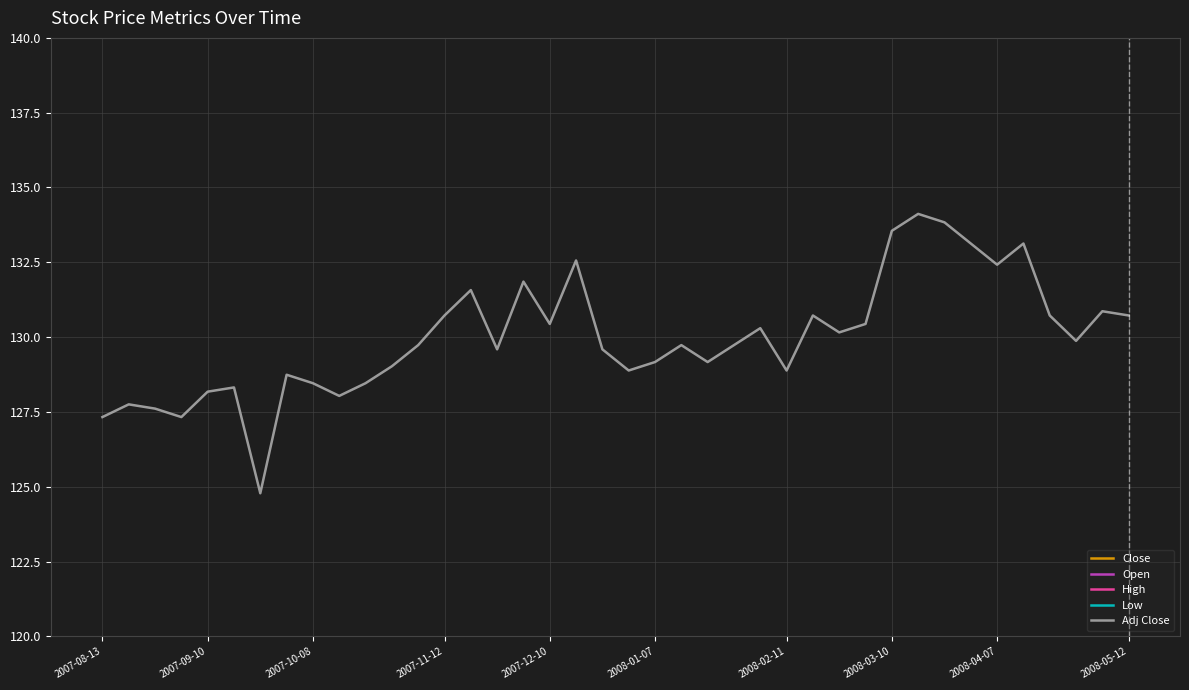

What is the maximum value for Adj Close?

134.1